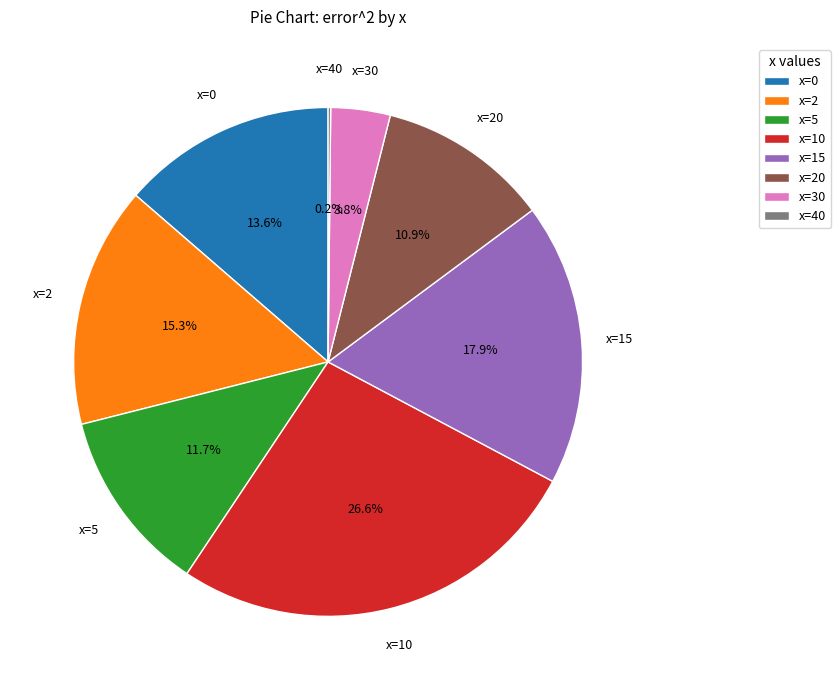

Approximately how many times larger is the value at x=20 compared to x=0?

0.8